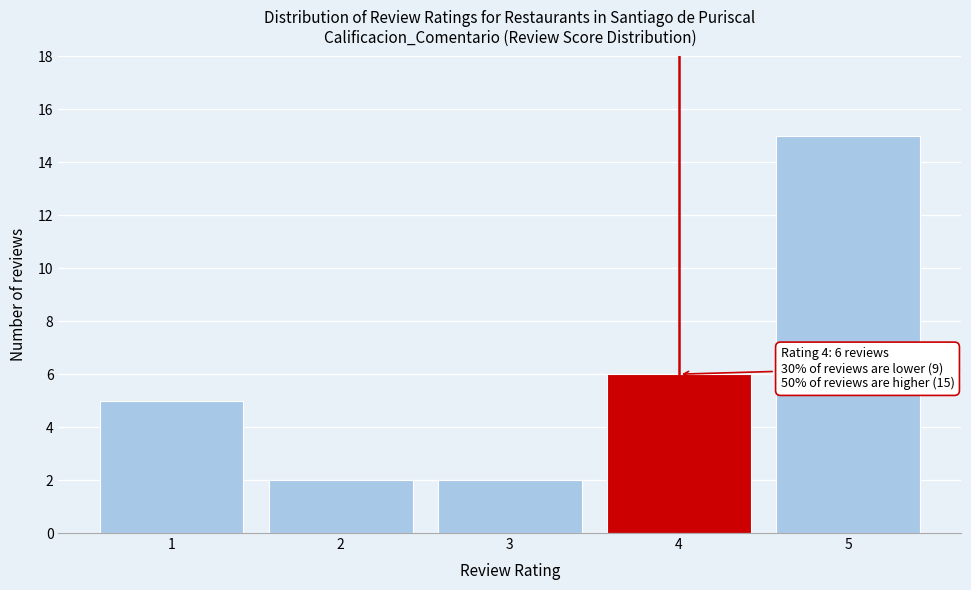

Reading left to right, list all the values displayed in this chart.

5	2	2	6	15